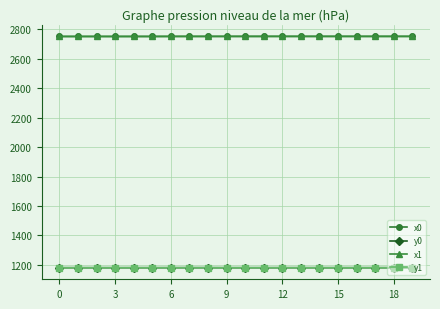

What are all the series names shown in the legend?

x0, y0, x1, y1